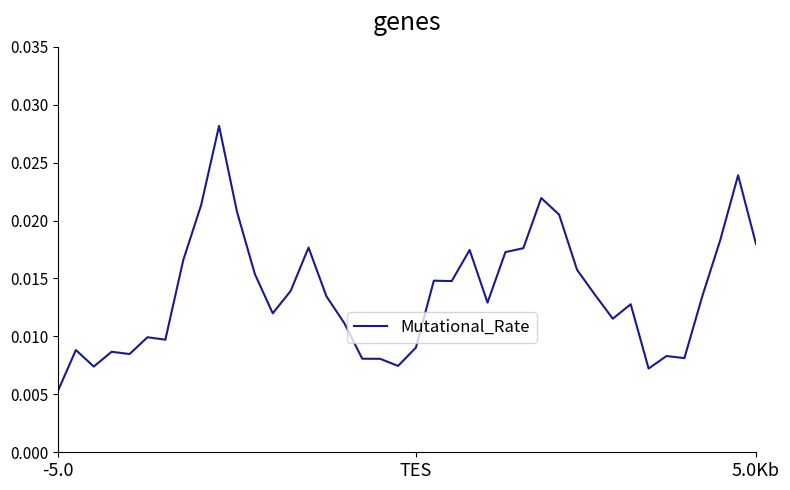

Which category has the lowest value across all series?

-5.0